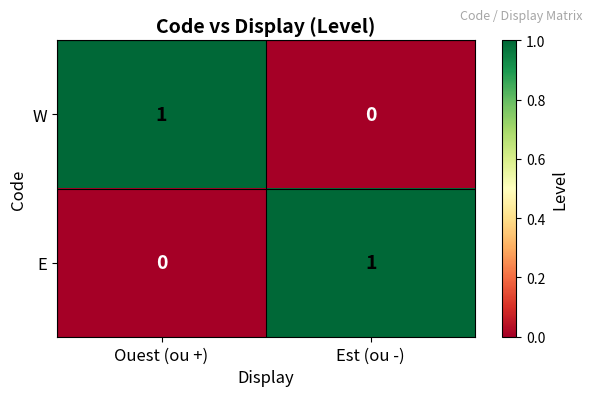

Rank the categories by E value from lowest to highest.

Ouest (ou +), Est (ou -)